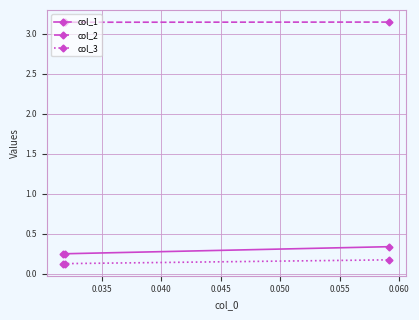

Which series has the largest total across all categories?

col_2